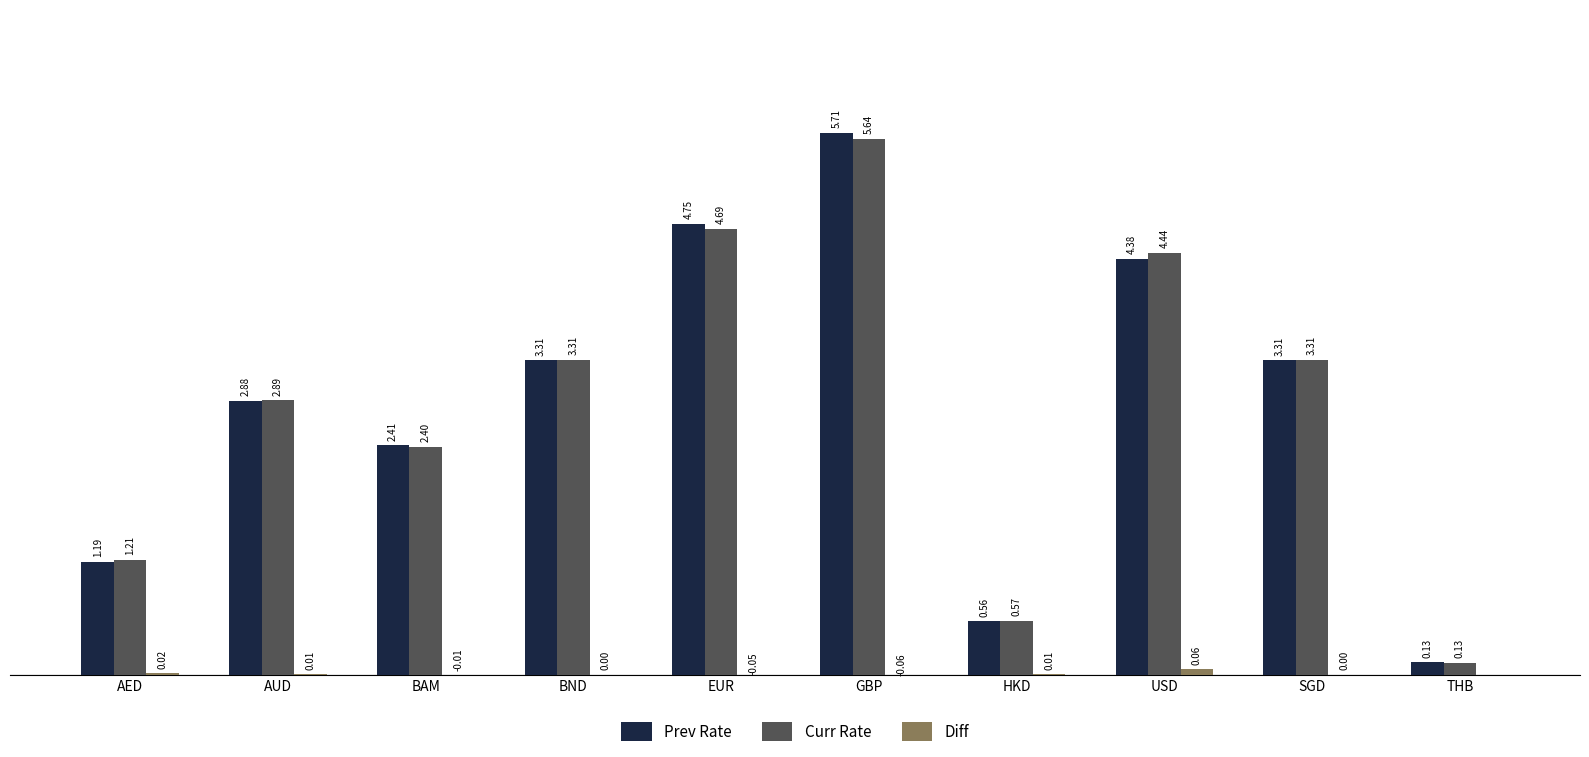

At which label is Prev Rate closest to 2?

BAM